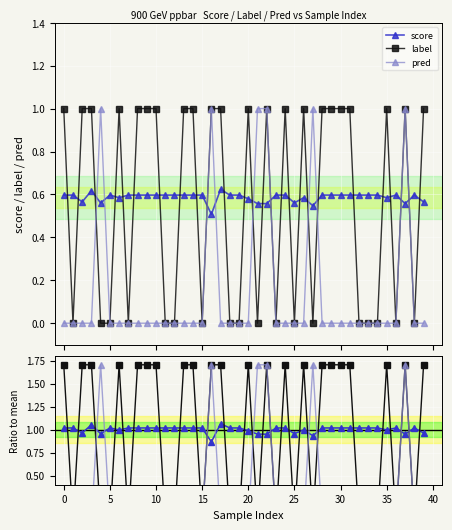

In score, how many points are higher than both neighbors (excluding endpoints)?

7